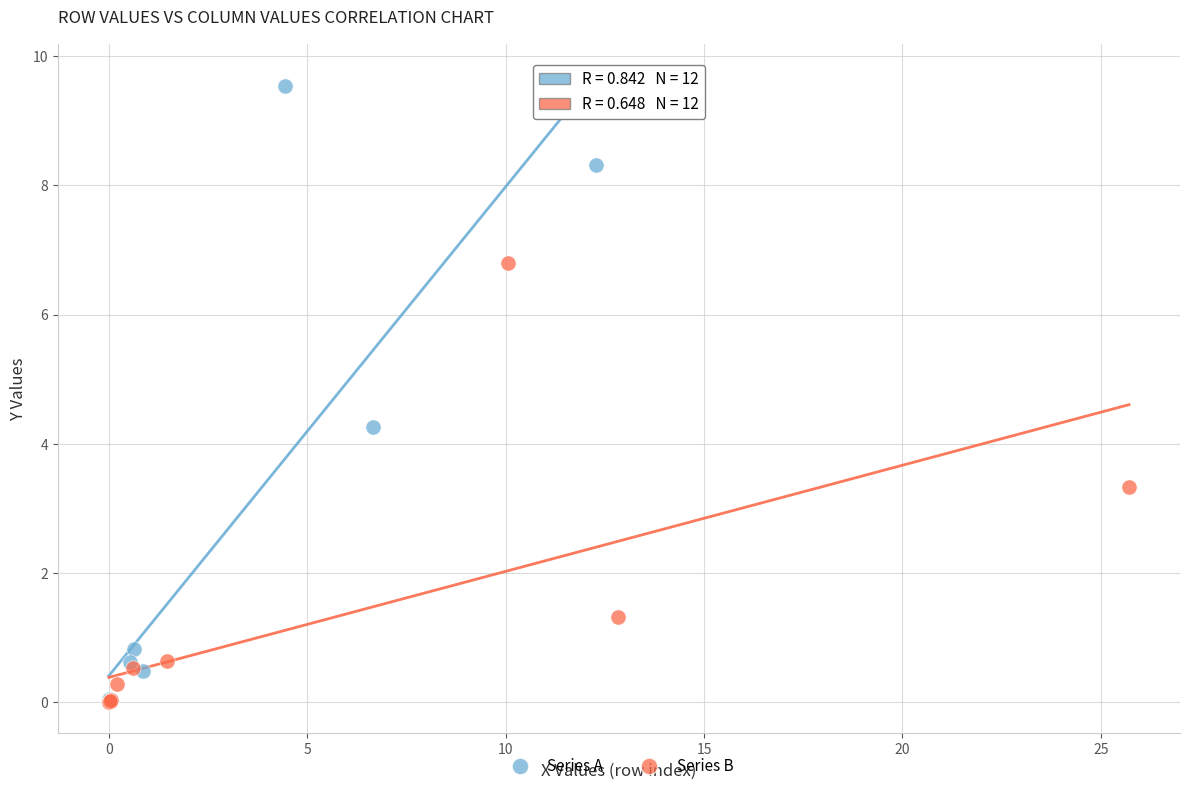

Which series has the largest Y range (max minus min)?

Series A